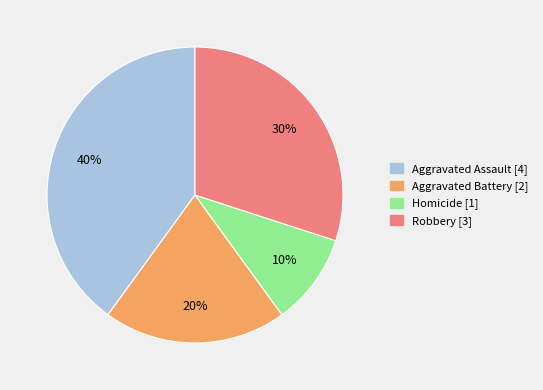

Which category has the smallest portion of the pie?

Homicide